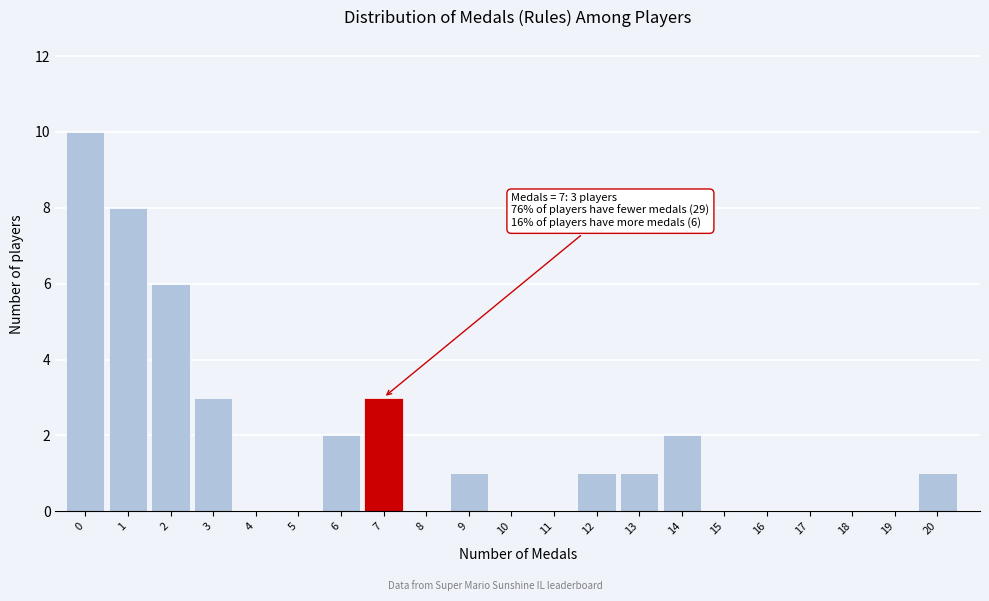

Reading left to right, list all the values displayed in this chart.

0=10	1=8	2=6	3=3	4=0	5=0	6=2	7=3	8=0	9=1	10=0	11=0	12=1	13=1	14=2	15=0	16=0	17=0	18=0	19=0	20=1